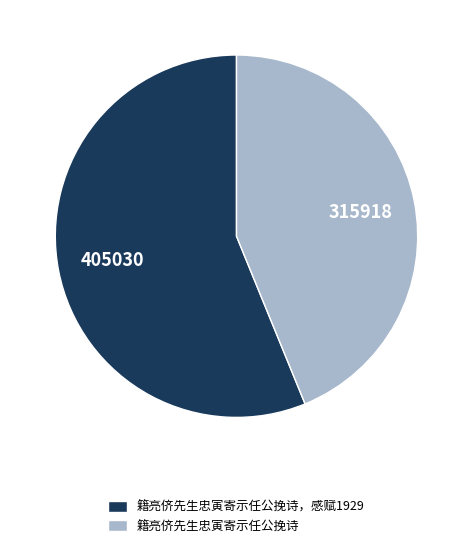

Do 籍亮侪先生忠寅寄示任公挽诗 and 籍亮侪先生忠寅寄示任公挽诗，感赋1929 together represent more than half of the pie?

Yes